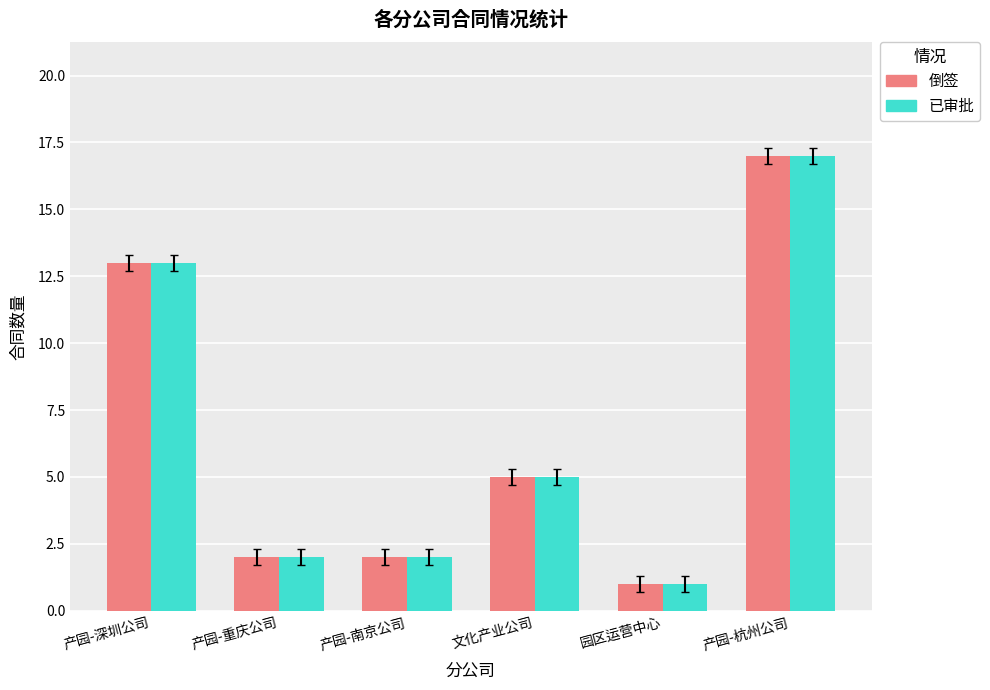

Is the value of 已审批 at 产园-深圳公司 greater than the value of 倒签 at 产园-南京公司?

Yes